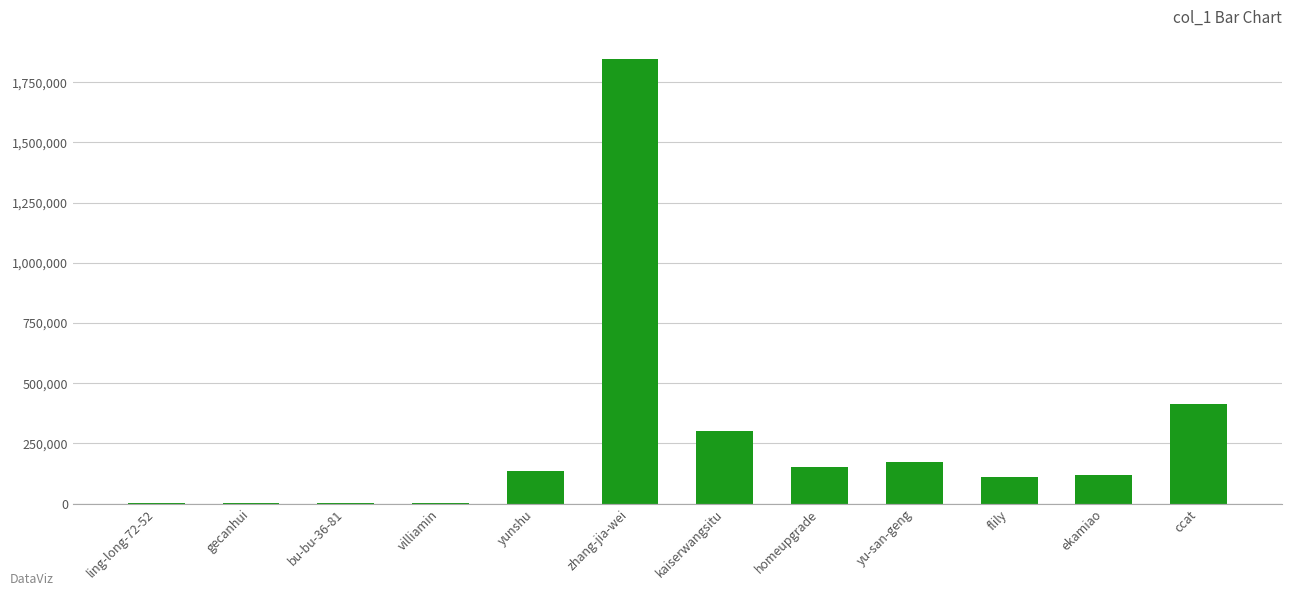

What is the sum of all values?

3247305